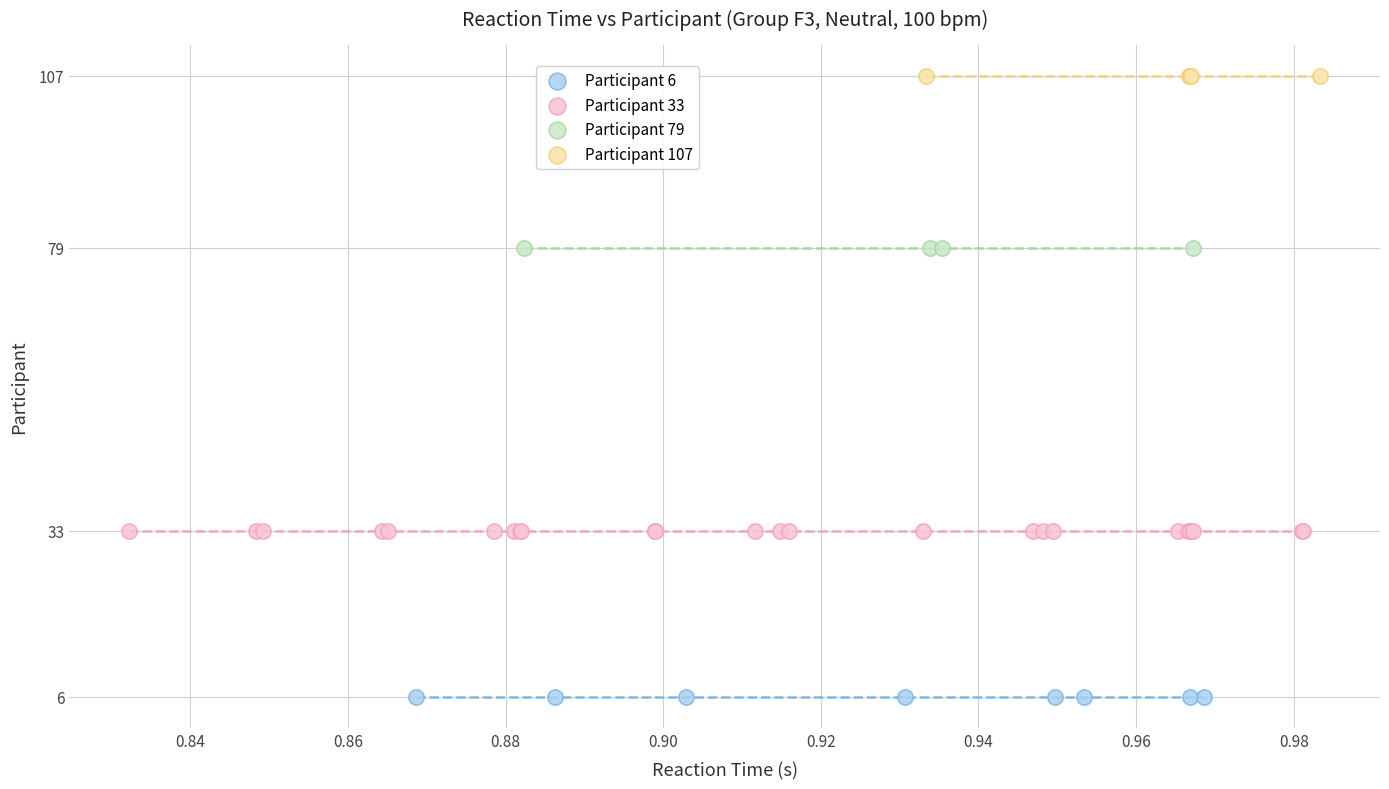

Which series contains the highest Y value?

Participant 107